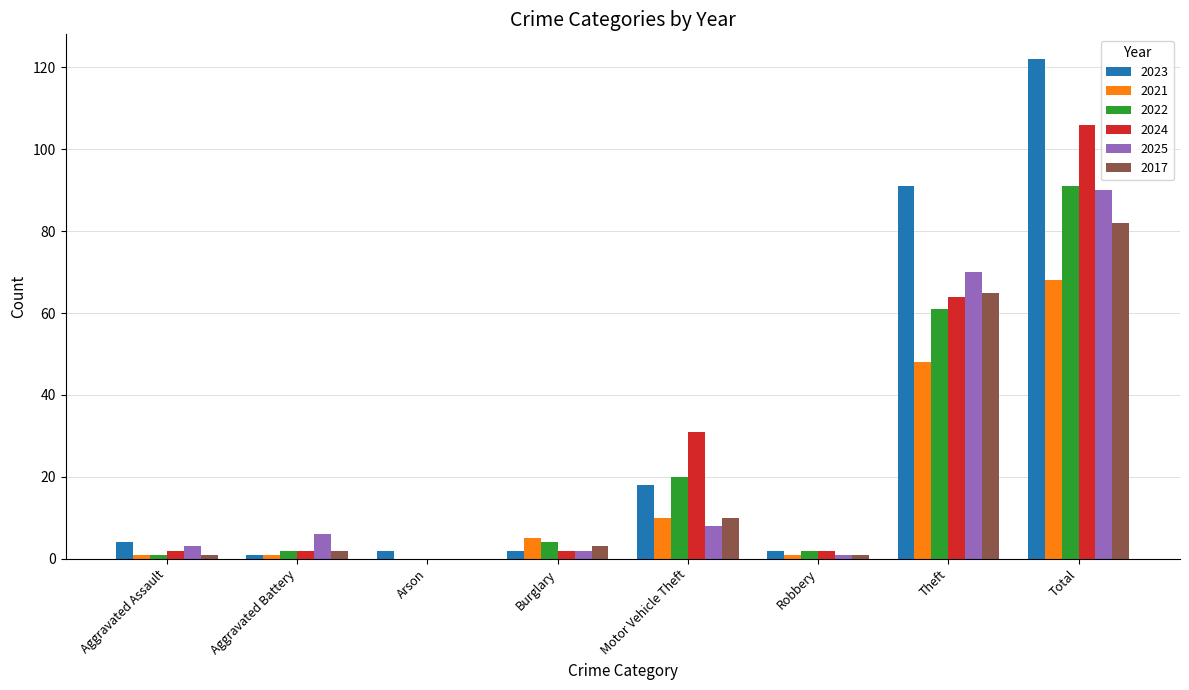

What is the total value across all series at Total?

559